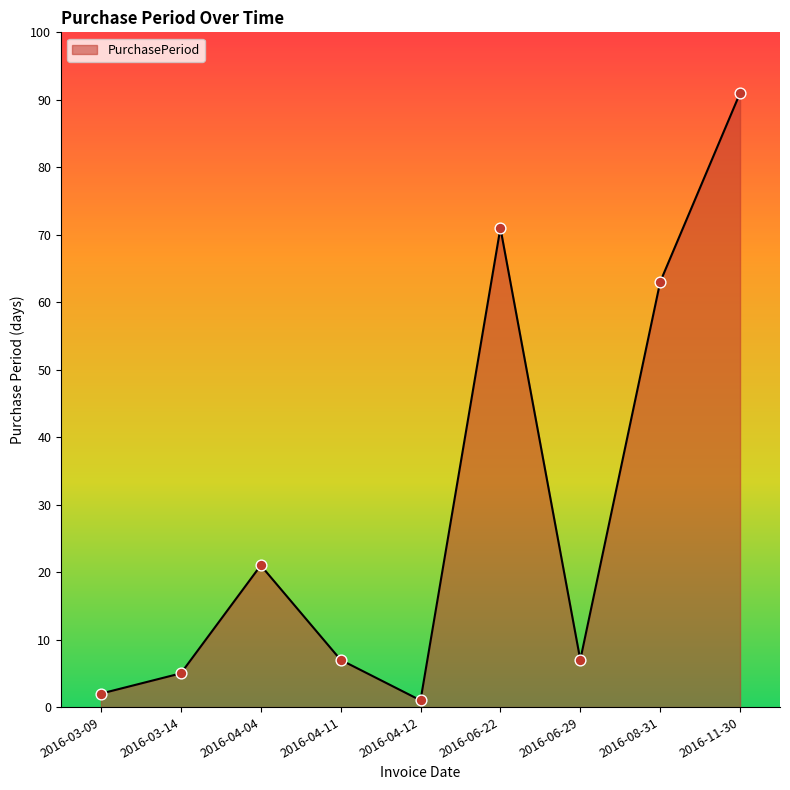

What is the change in value from 2016-03-09 to 2016-06-29?

+5